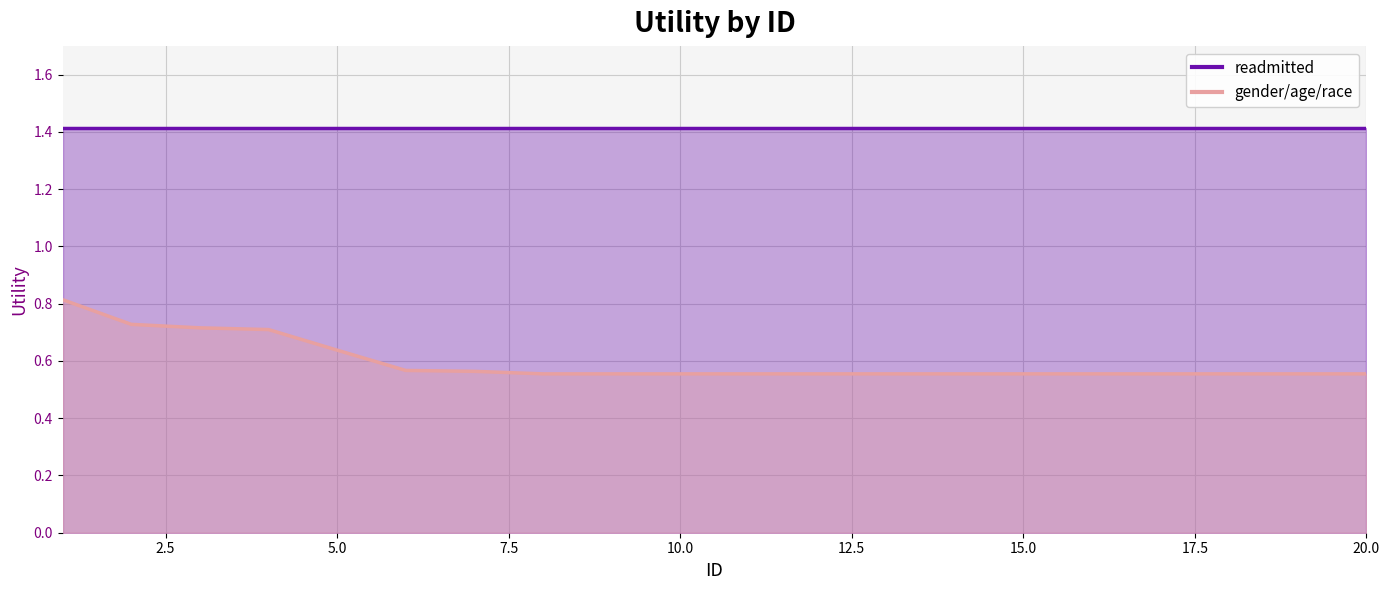

Which label corresponds to the largest value in the chart?

1